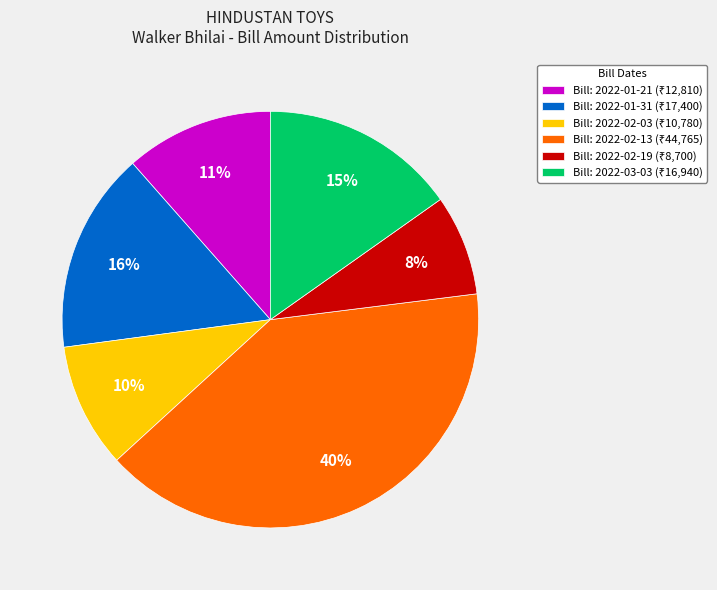

Does any single category account for the majority?

No